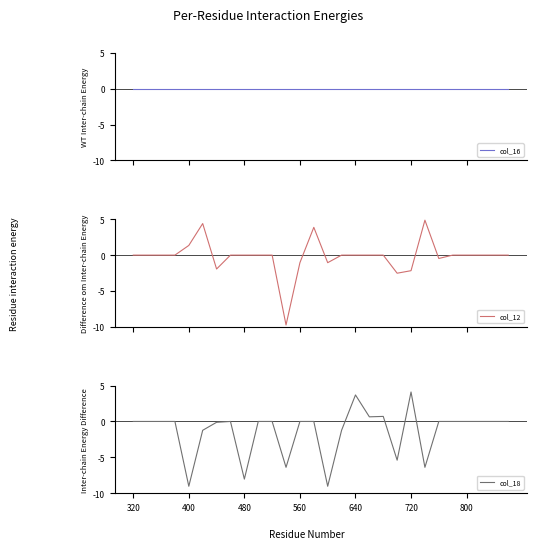

What is the maximum value for col_18?

4.1